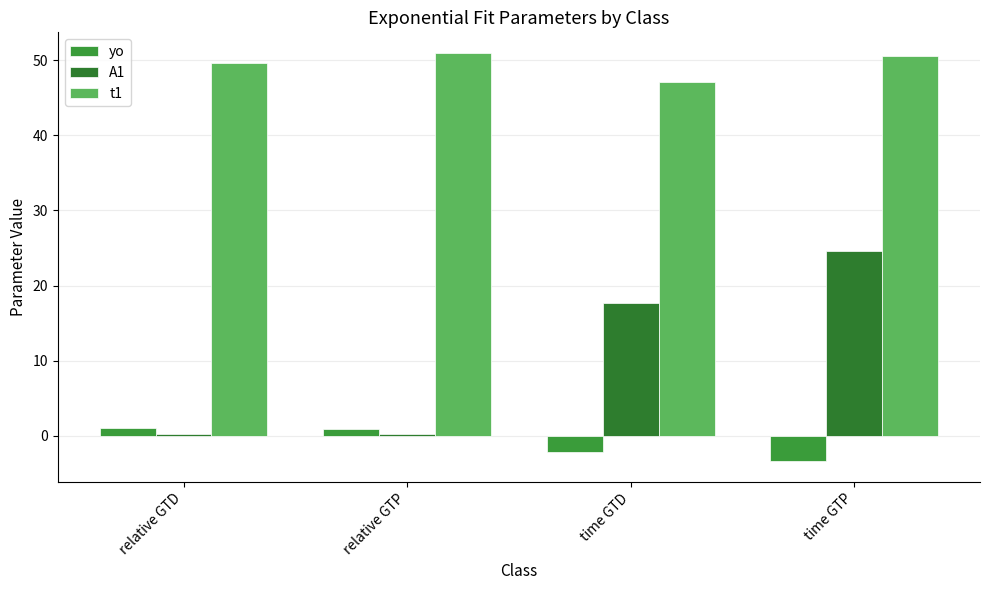

At which label is A1 closest to 12?

time GTD